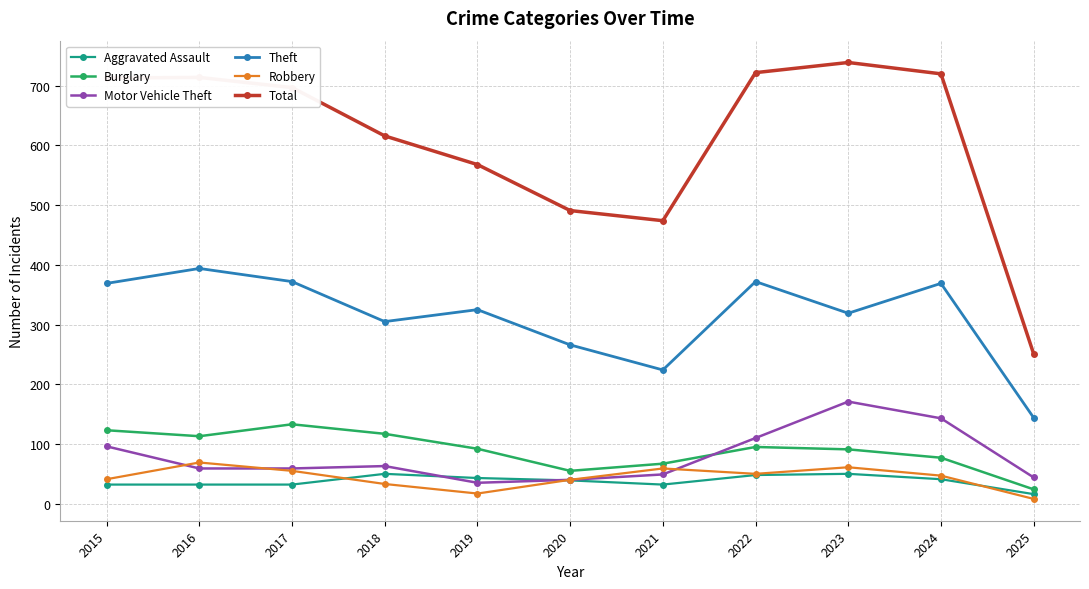

Where is the first local minimum for Robbery?

2019